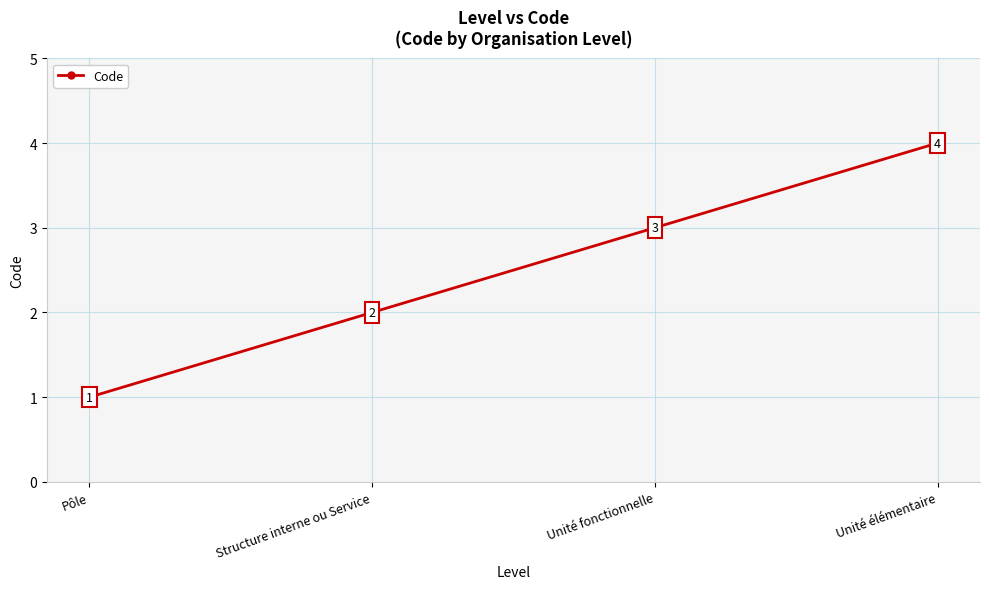

At which label is the value closest to 2?

Structure interne ou Service